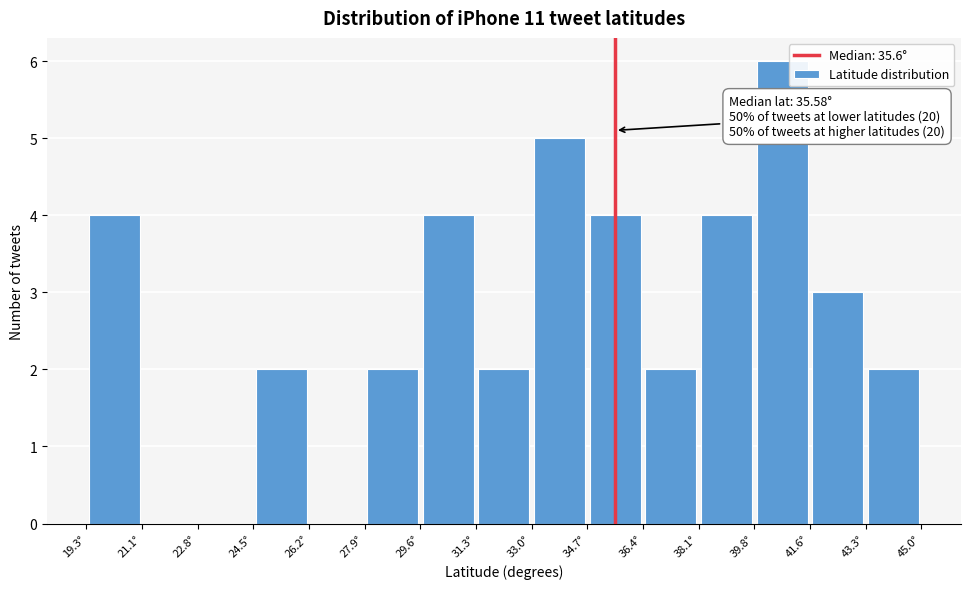

Over which range of the x-axis is the bar tallest?

39.8 to 41.6